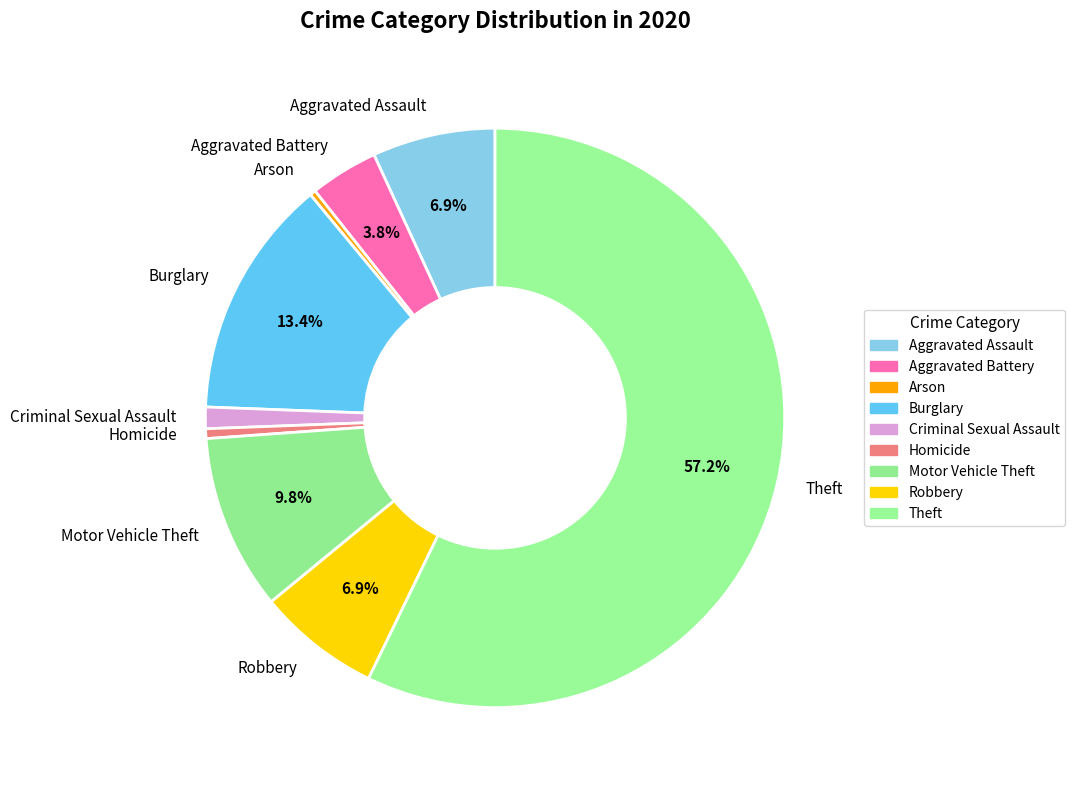

Which category has the biggest portion of the pie?

Theft